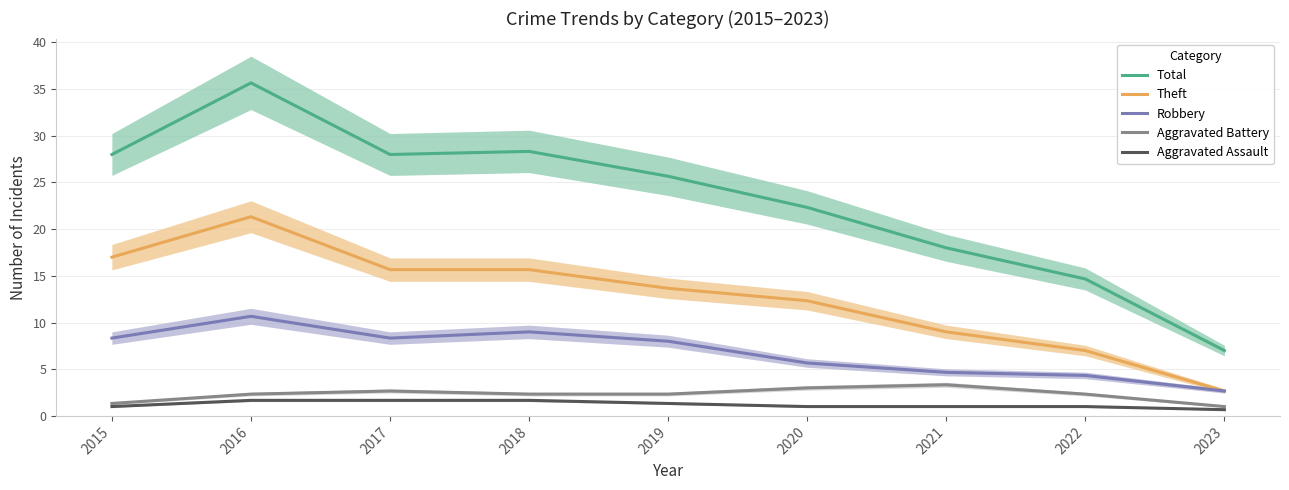

Where does the Total series first go above 25?

2015